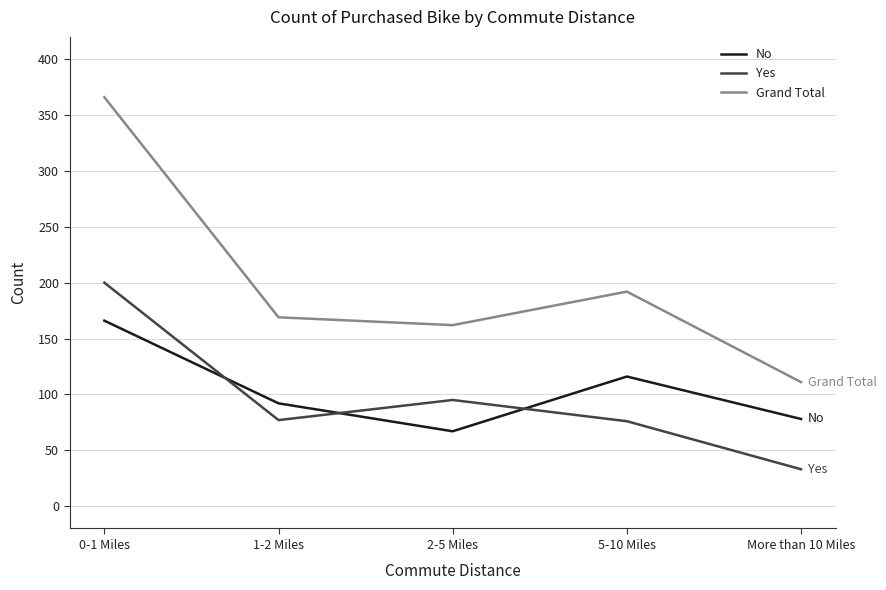

True or false: No and Grand Total cross at least once.

False